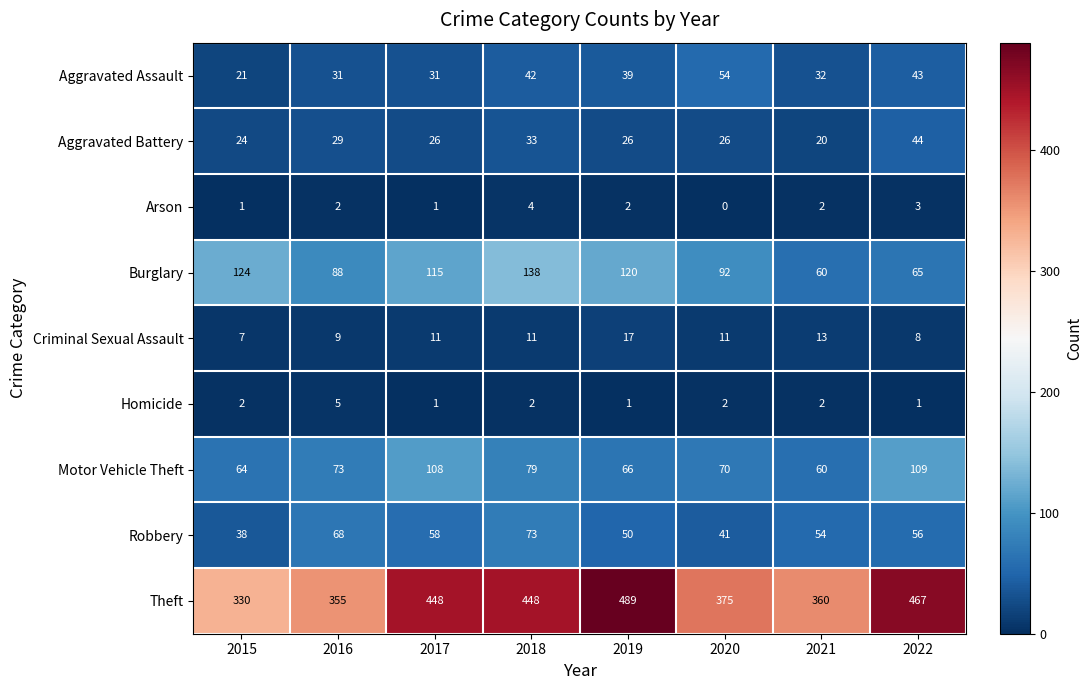

What is the difference between the maximum and minimum values in the Arson series?

4